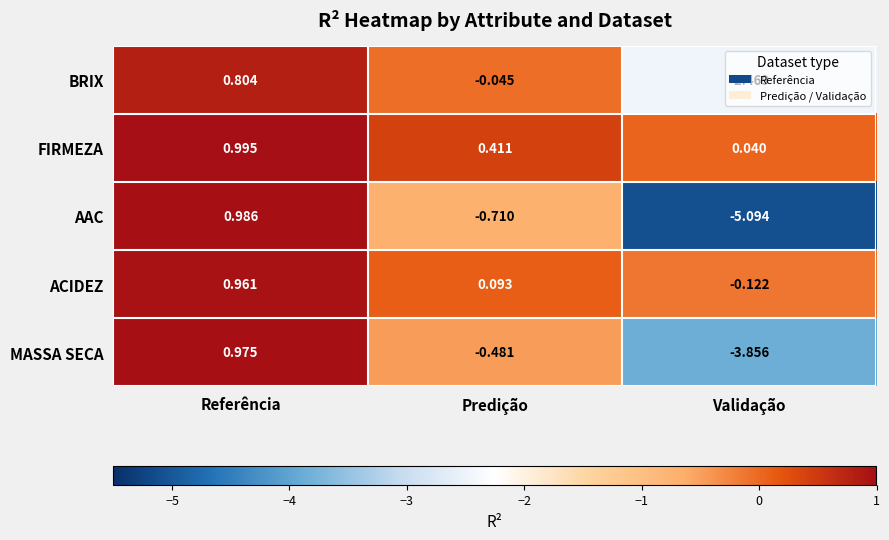

Which series has the largest total across all categories?

FIRMEZA